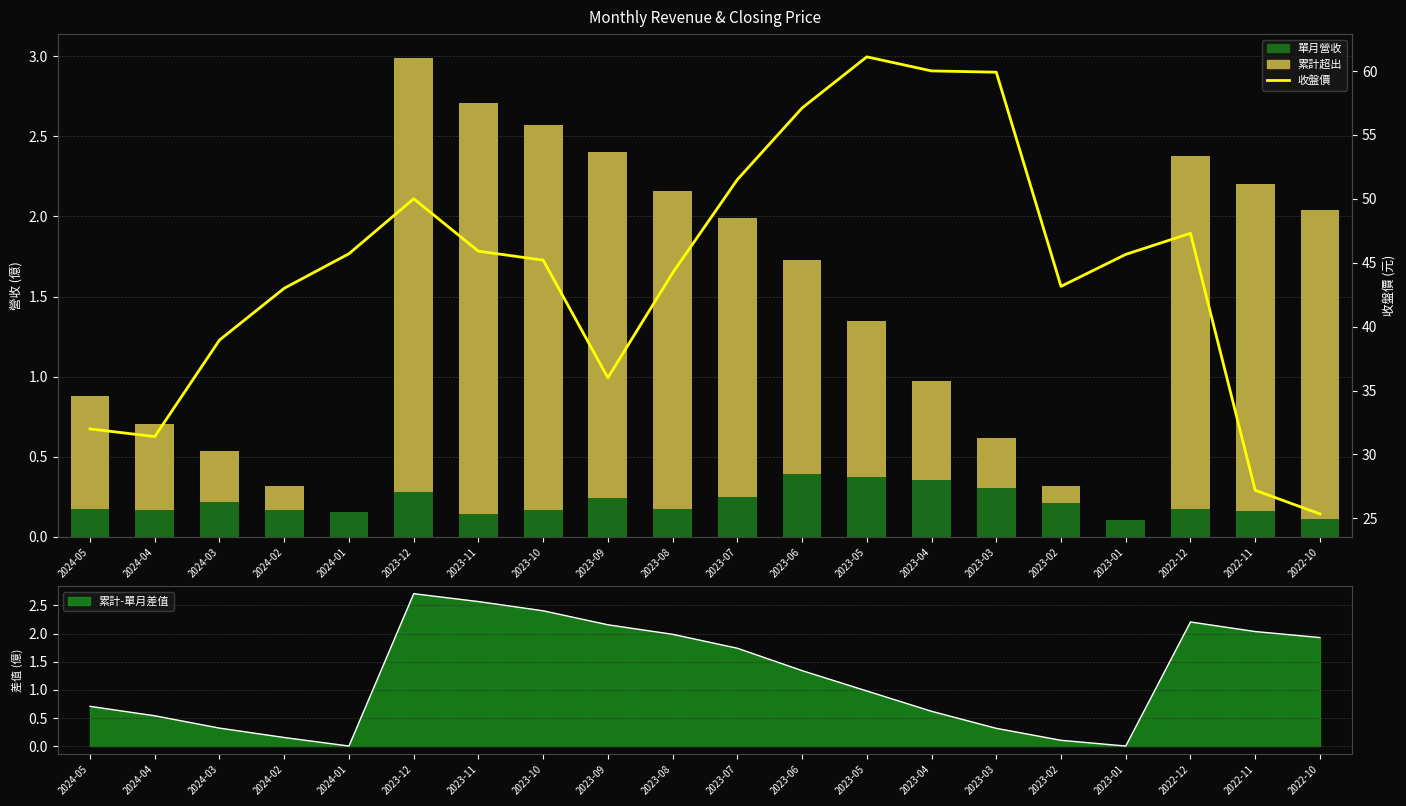

At how many categories does at least one series exceed 30?

18